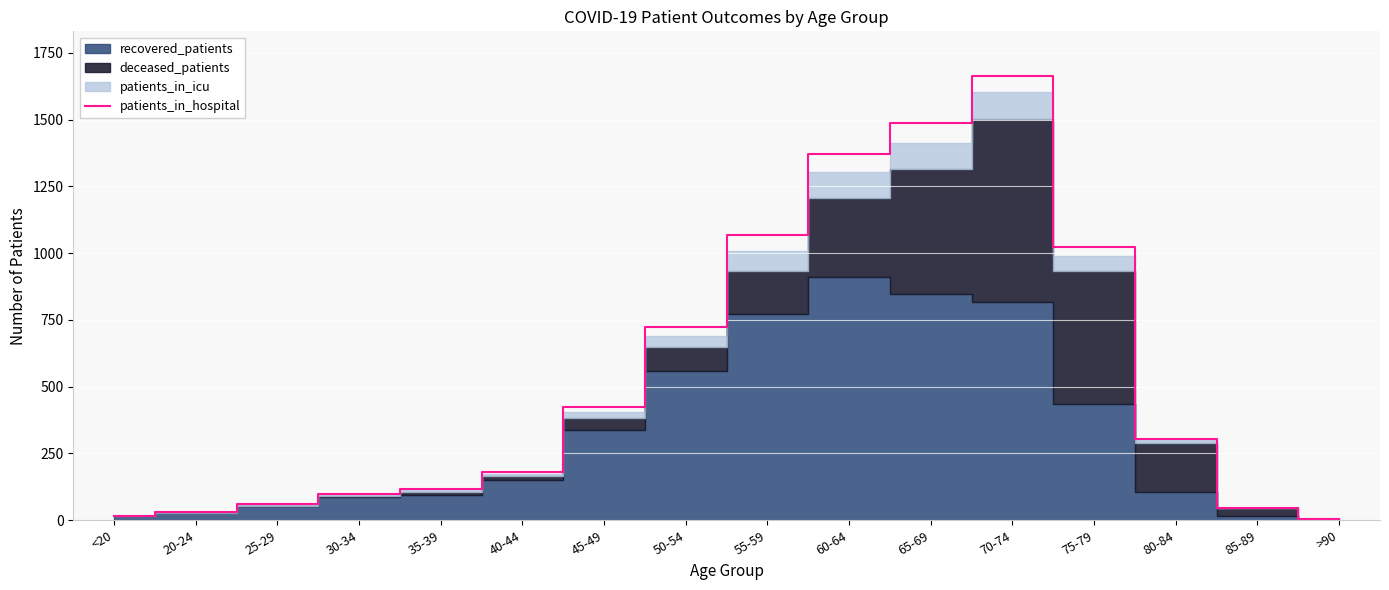

The patients_in_hospital series shows 47 at 85-89. True or false?

True